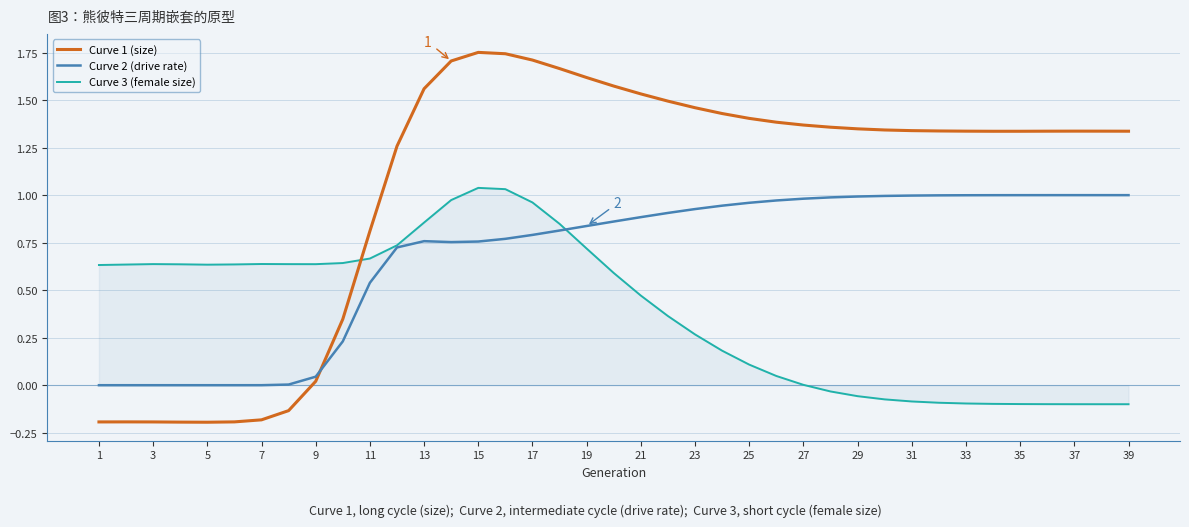

Which series has the largest total across all categories?

Curve 1 (size)